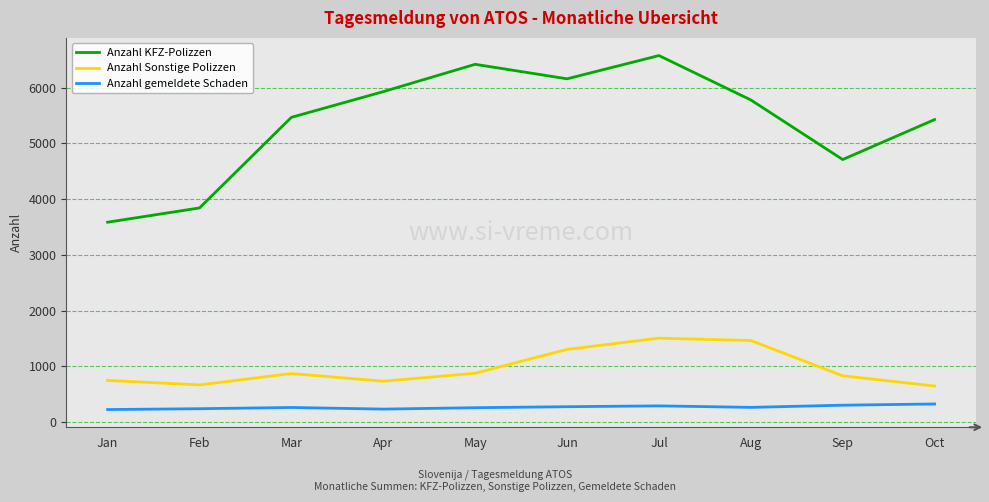

What is the difference between the highest and lowest values at Oct?

5101